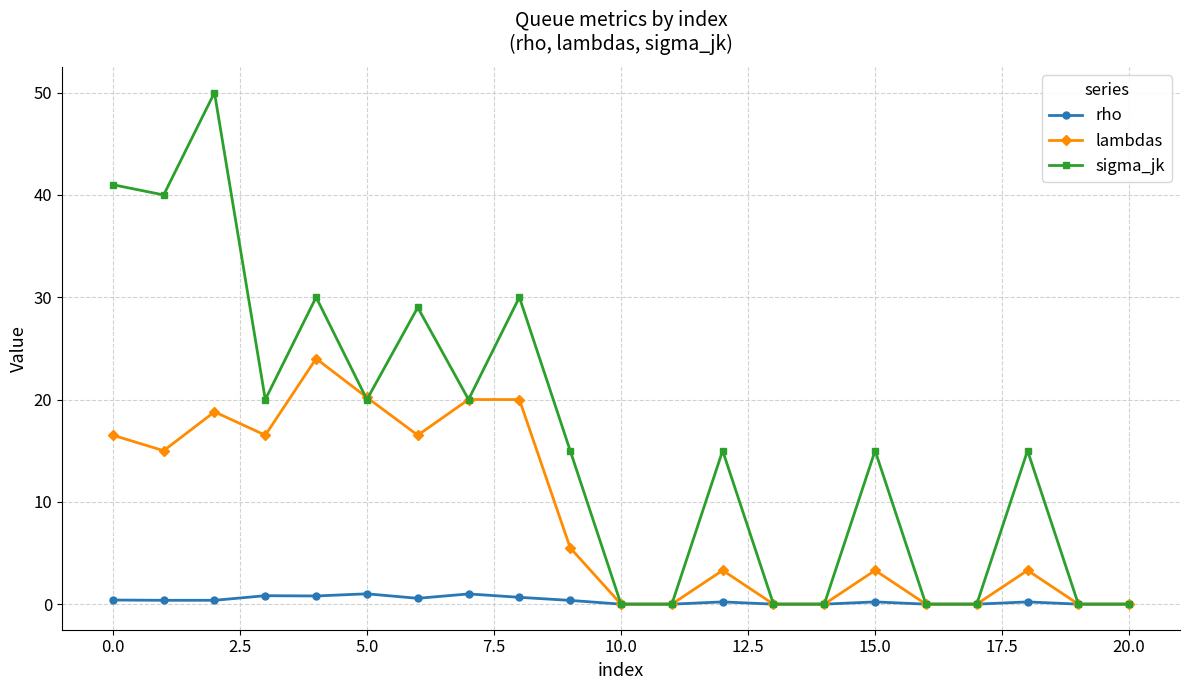

Which series has the widest spread of values?

sigma_jk